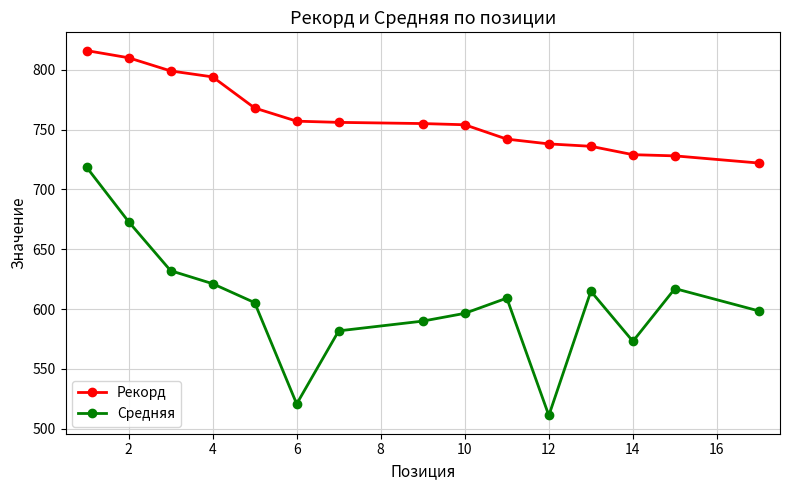

What is the value of the Средняя point at the 15th from the left?

598.4